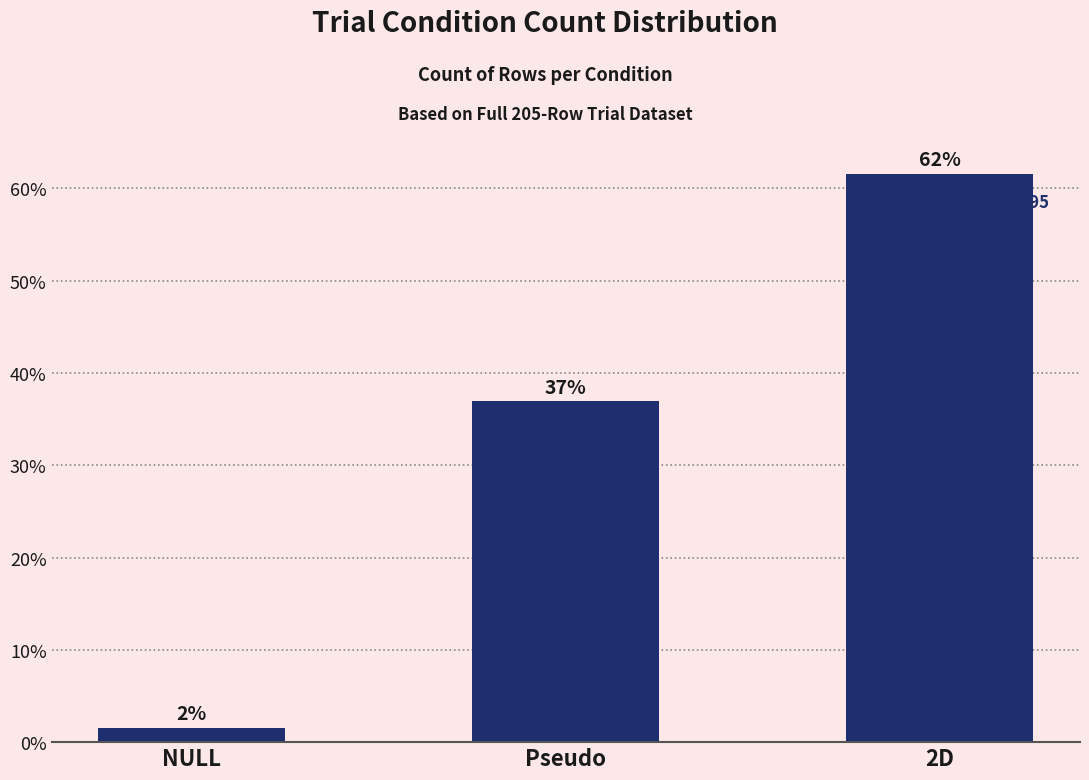

Are the bars horizontal?

No